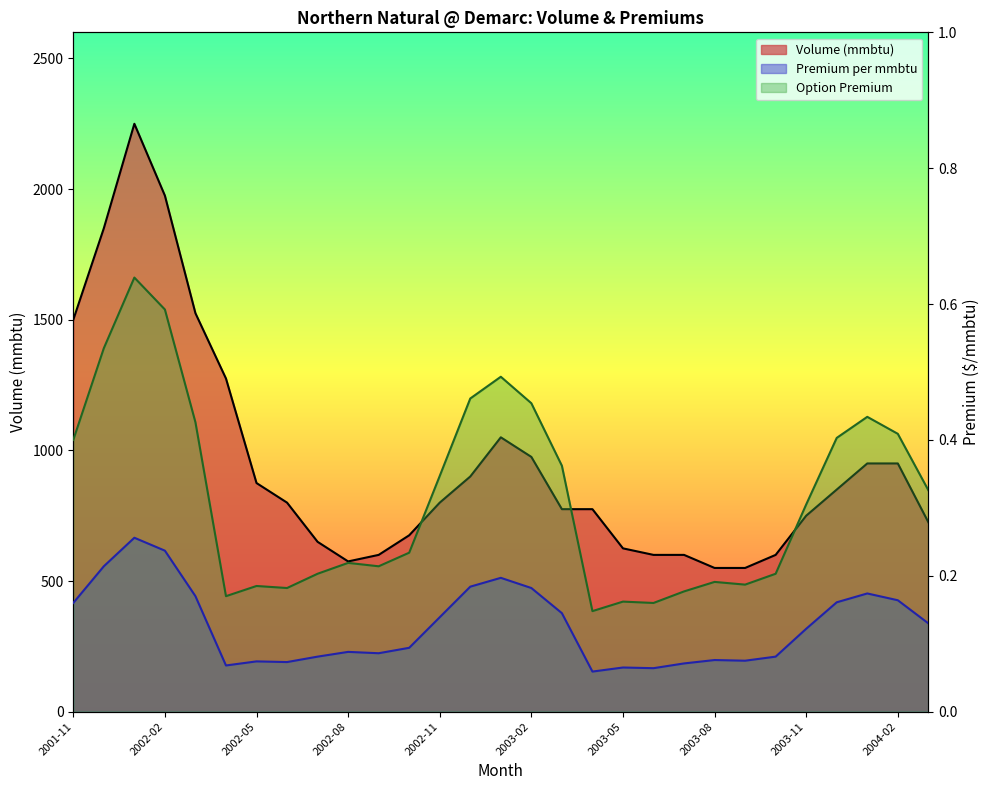

What is the label of the 10th point from the left?

2002-08